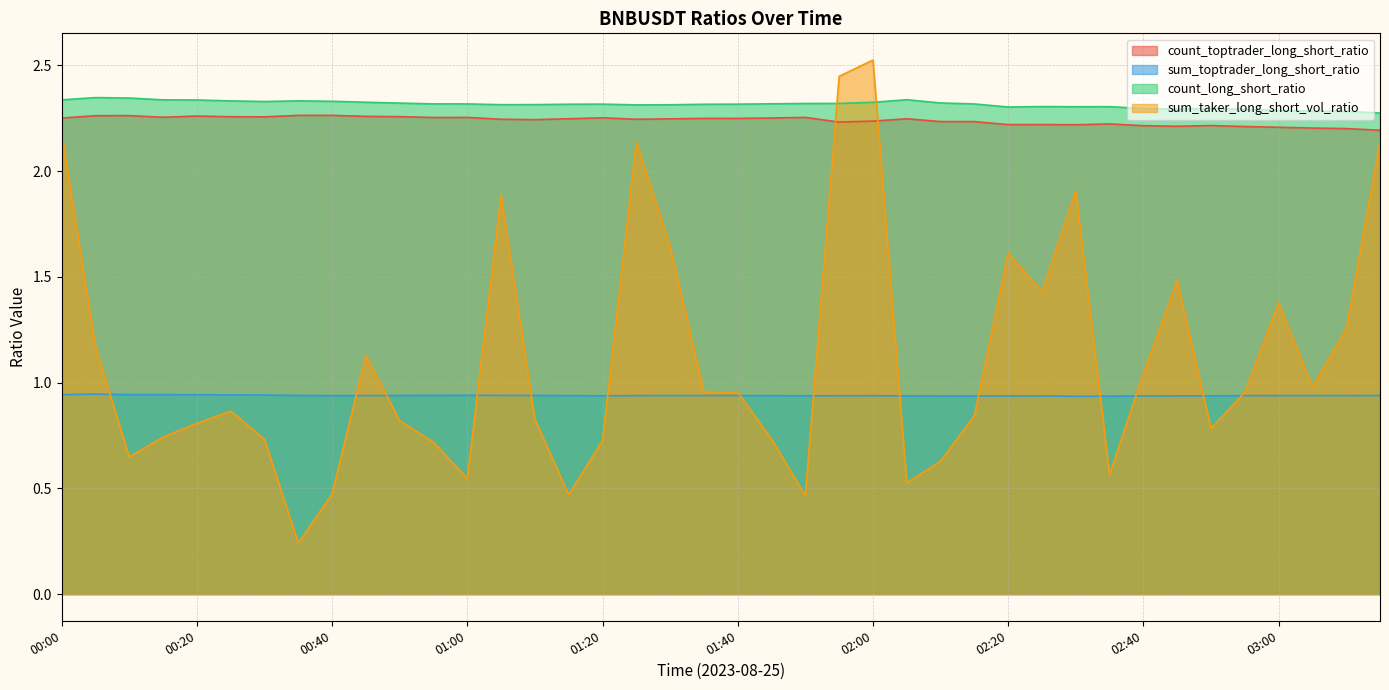

At which label does count_toptrader_long_short_ratio reach its peak?

00:40